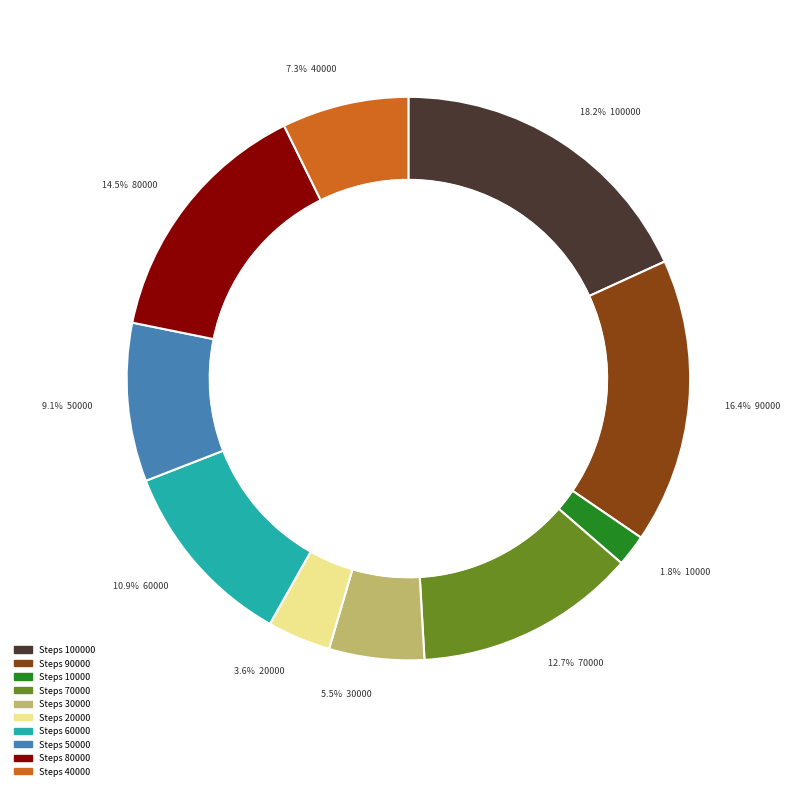

Is the sum of 70000 and 90000 greater than half?

No